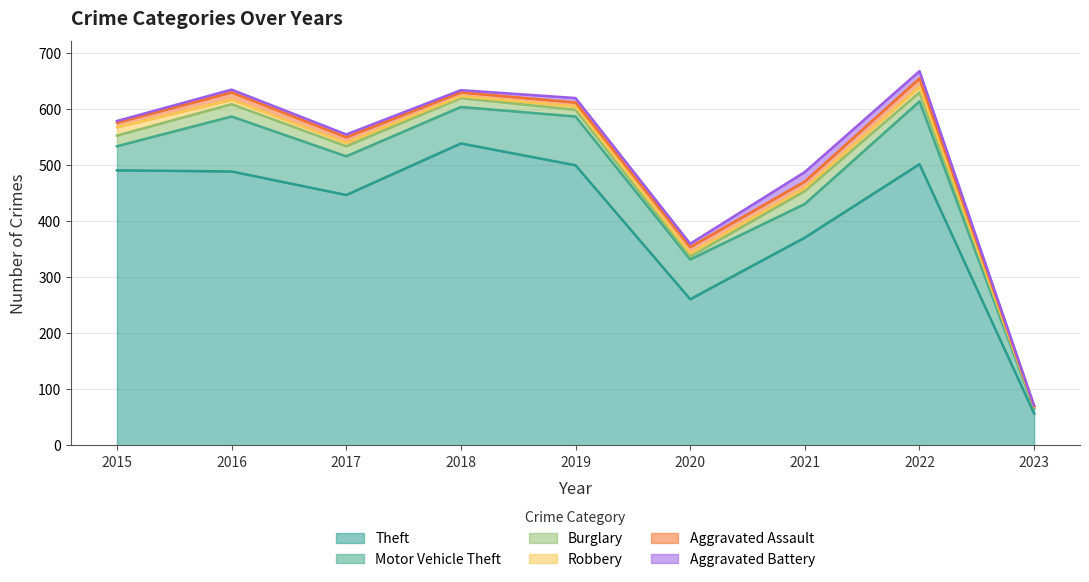

At how many categories does at least one series exceed 141?

8